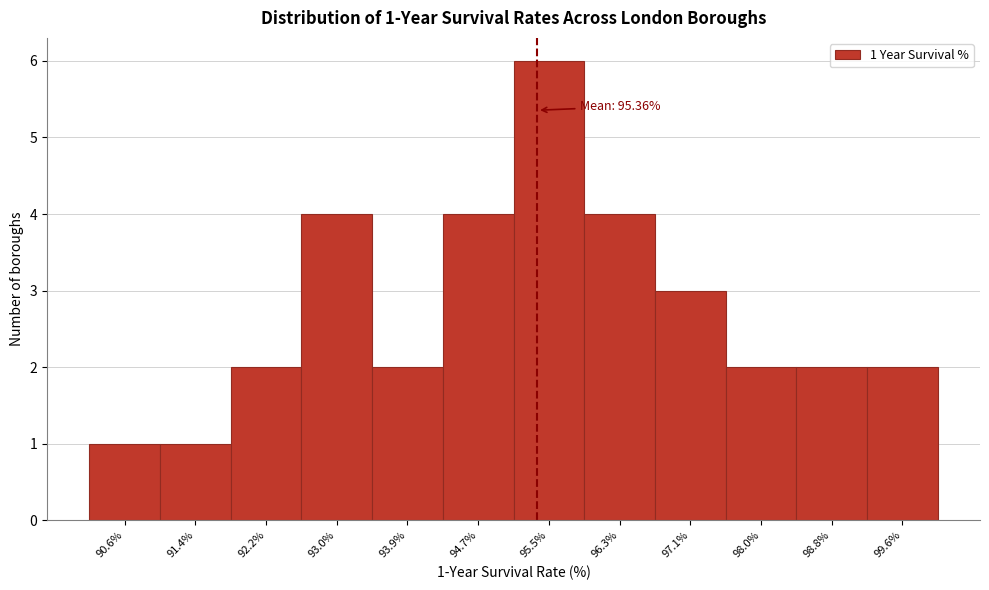

Over which range of the x-axis is the bar tallest?

95.1 to 95.9